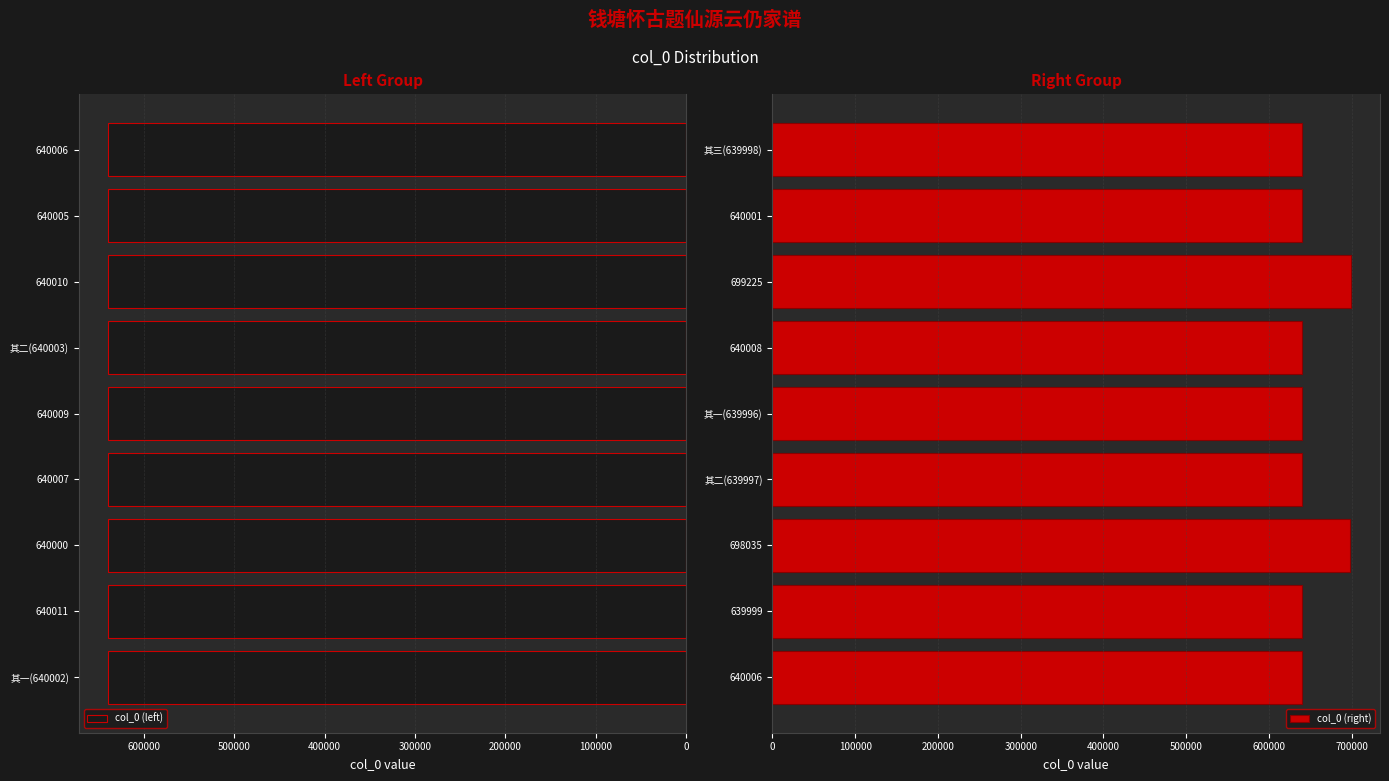

How many values in the col_0 (right) series exceed 640001?

4